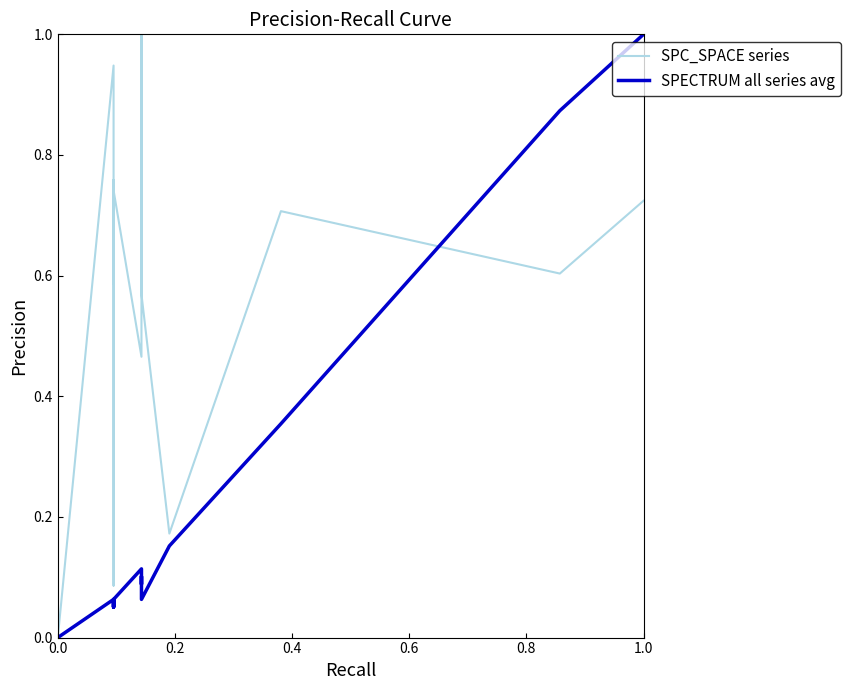

Is the value of SPC_SPACE series at 10 greater than the value of SPECTRUM all series avg at 0.0?

Yes